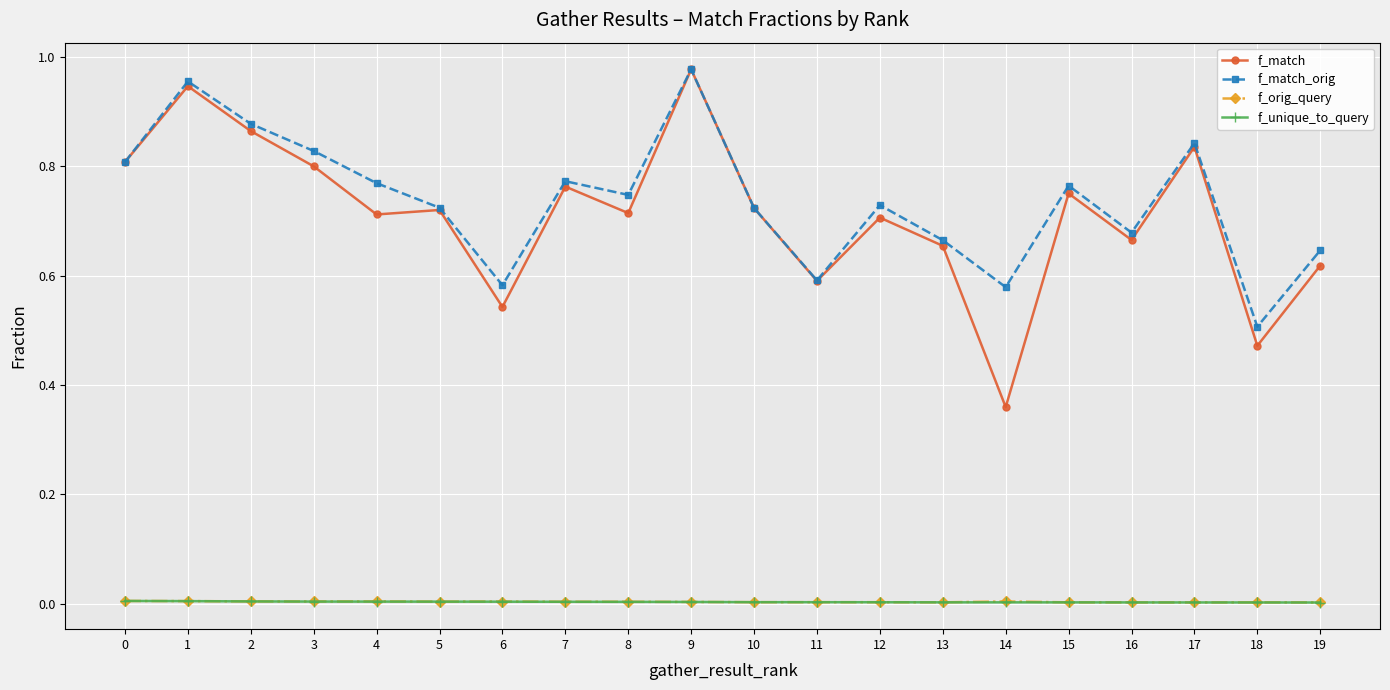

Which series has the largest total across all categories?

f_match_orig